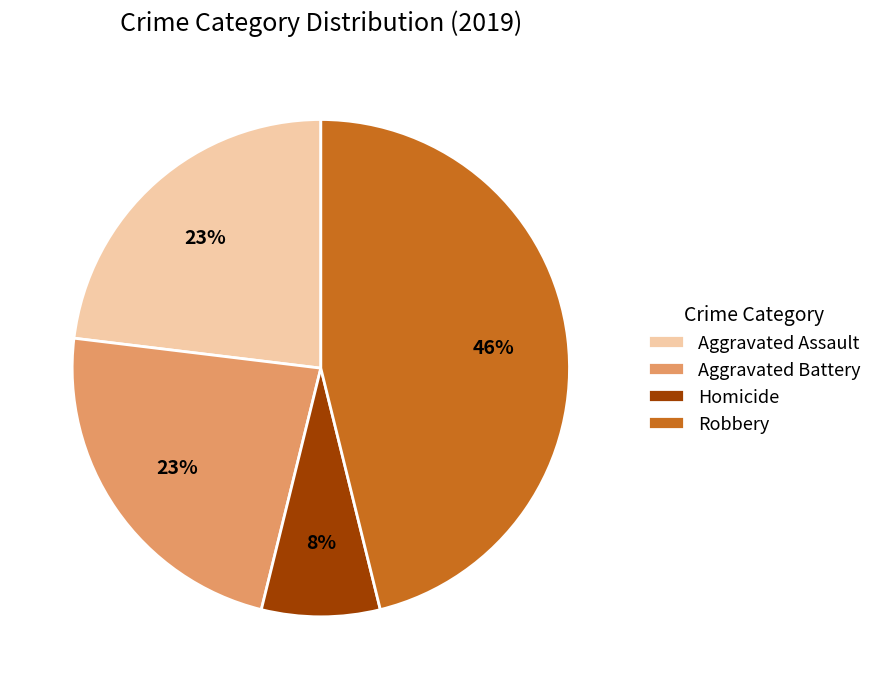

To the nearest percent, what is the average slice percentage?

25%